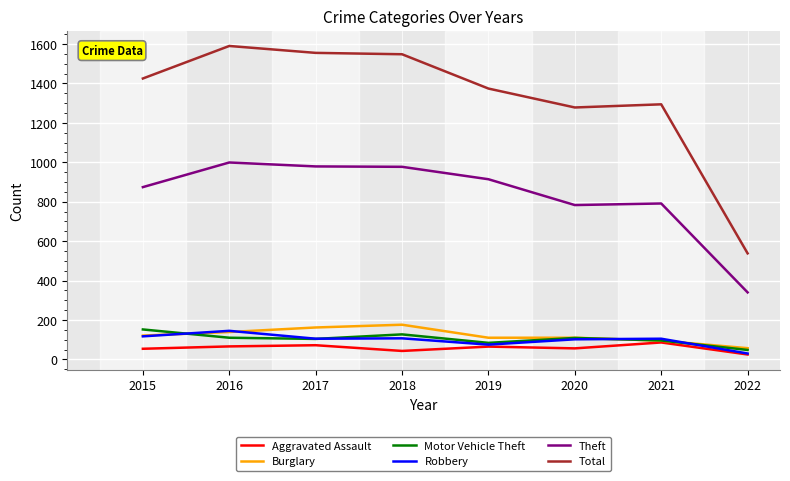

What is the minimum value shown in the chart?

25